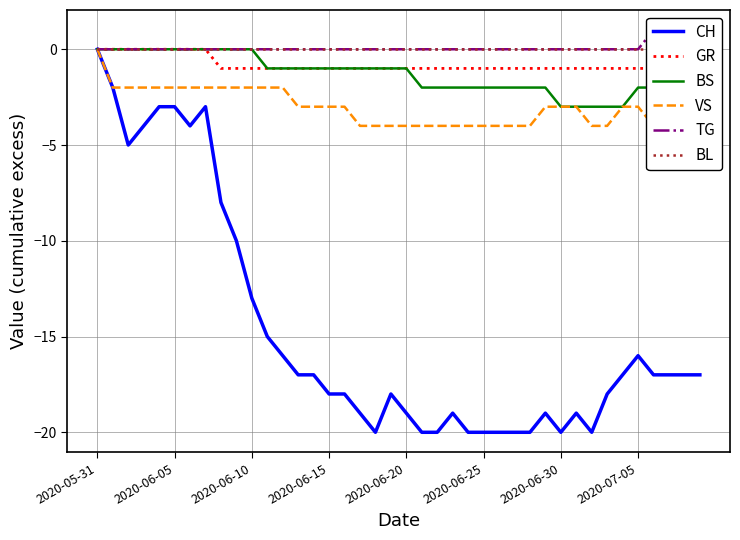

True or false: BL and TG cross at least once.

False